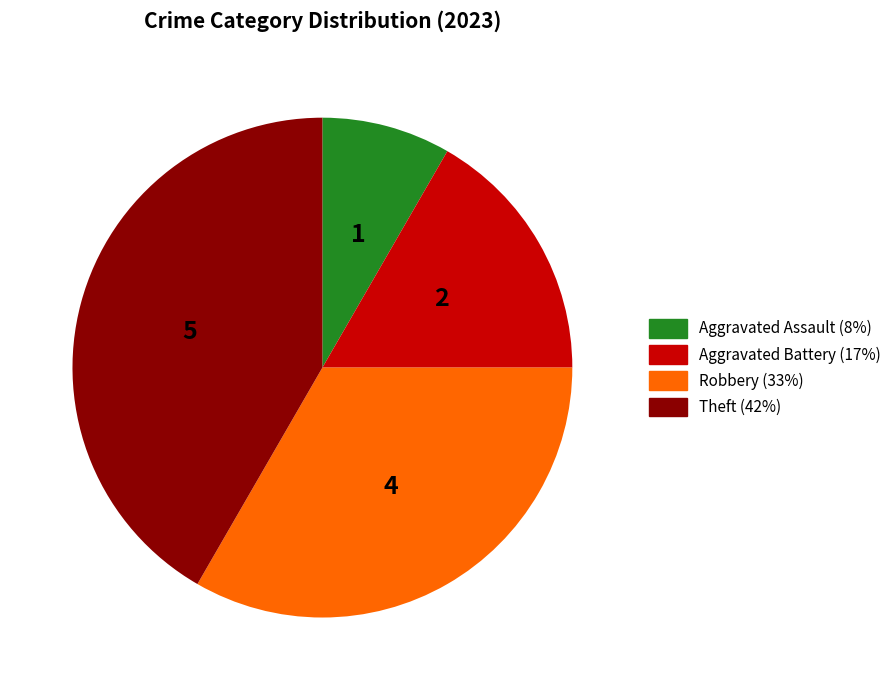

Is it true that Theft is 34% of the pie?

False